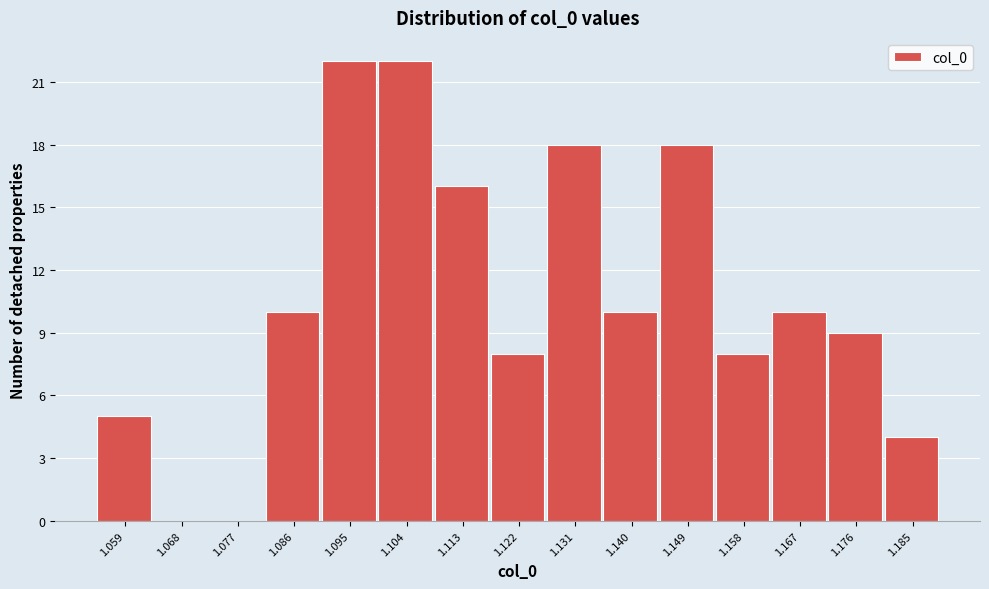

Reading left to right, extract all data points from this chart.

1.059=5	1.068=0	1.077=0	1.086=10	1.095=22	1.104=22	1.113=16	1.122=8	1.131=18	1.140=10	1.149=18	1.158=8	1.167=10	1.176=9	1.185=4